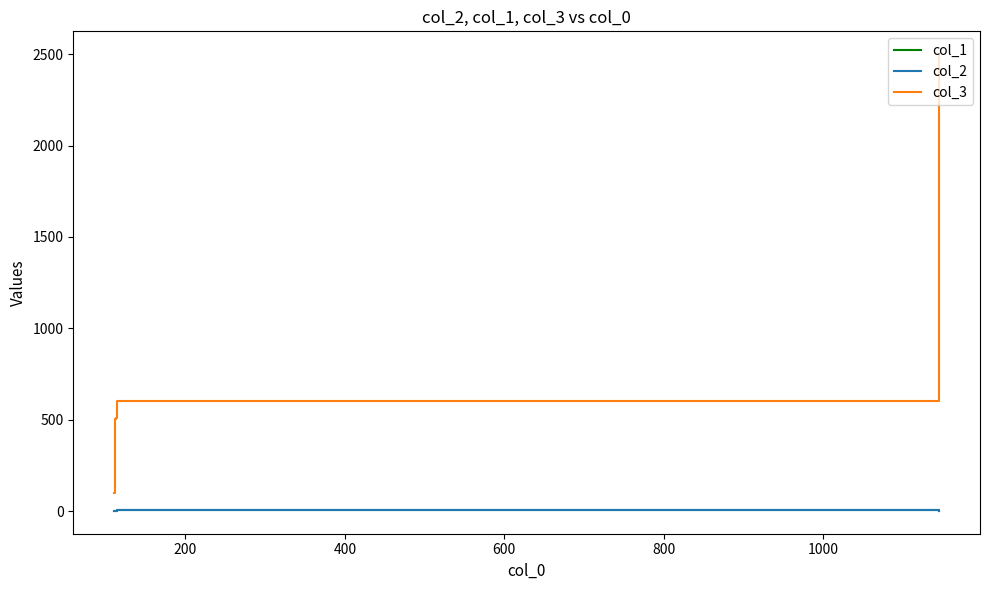

Which series has the largest total across all categories?

col_3